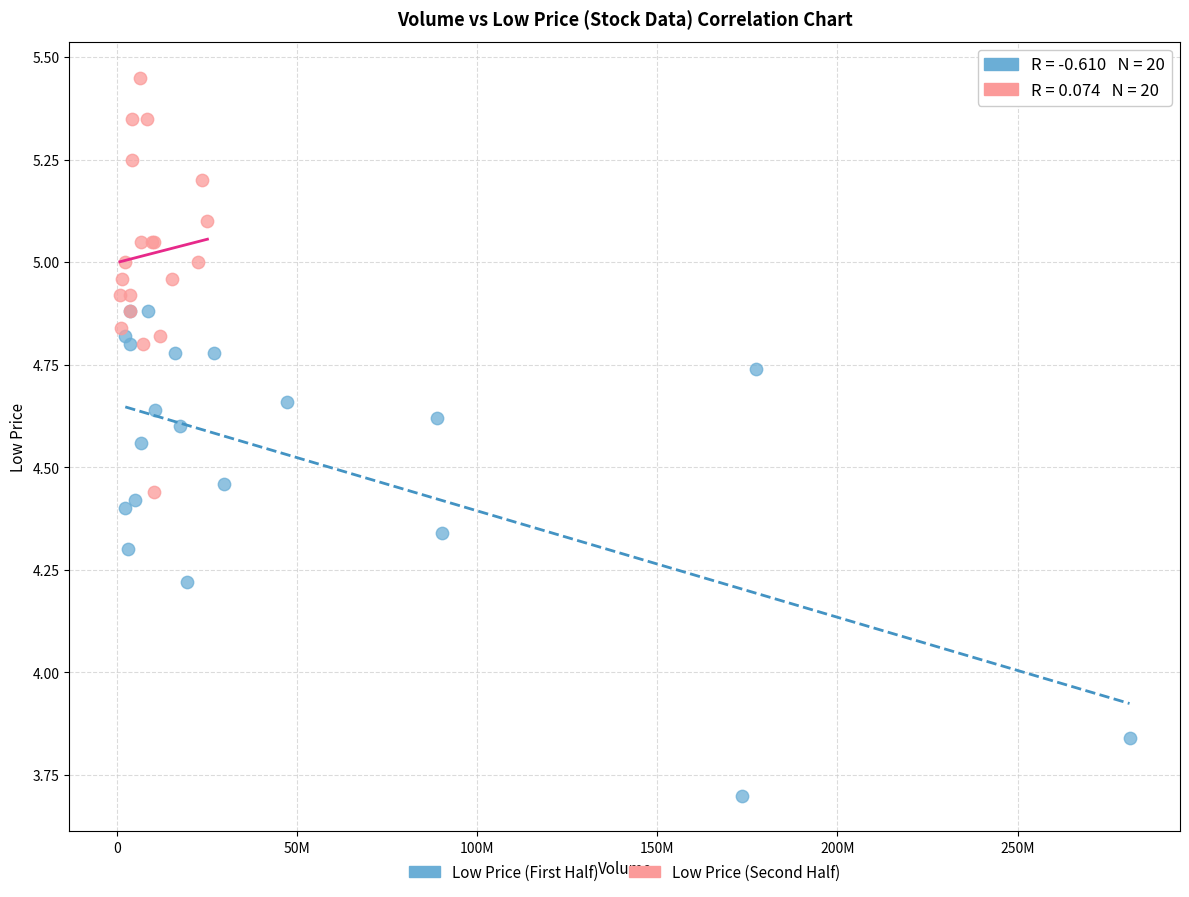

Which series has the largest Y range (max minus min)?

Low Price (First Half)